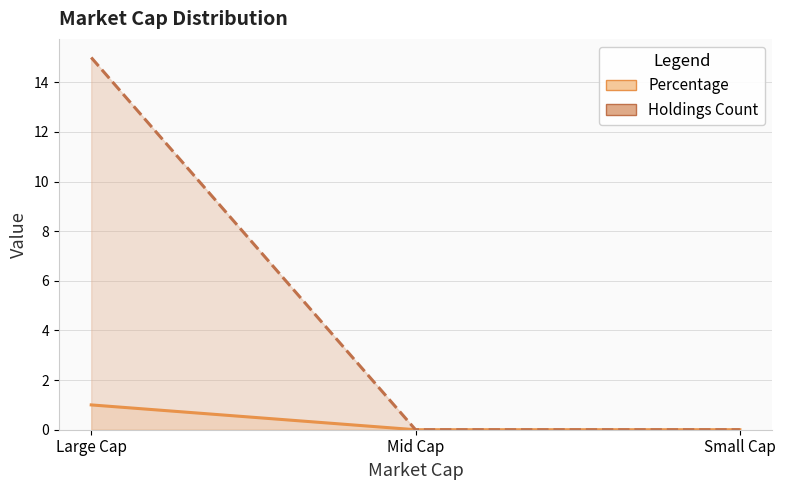

What is the maximum value for Holdings Count?

15